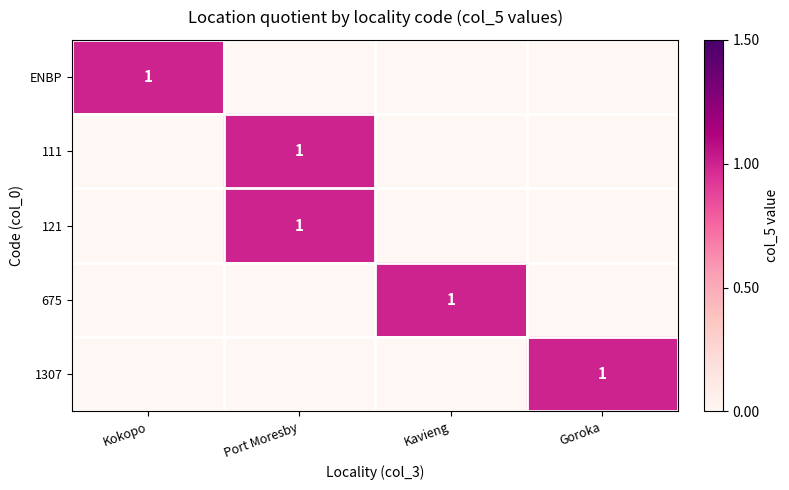

The value of 121 at Port Moresby is 1. True or false?

True